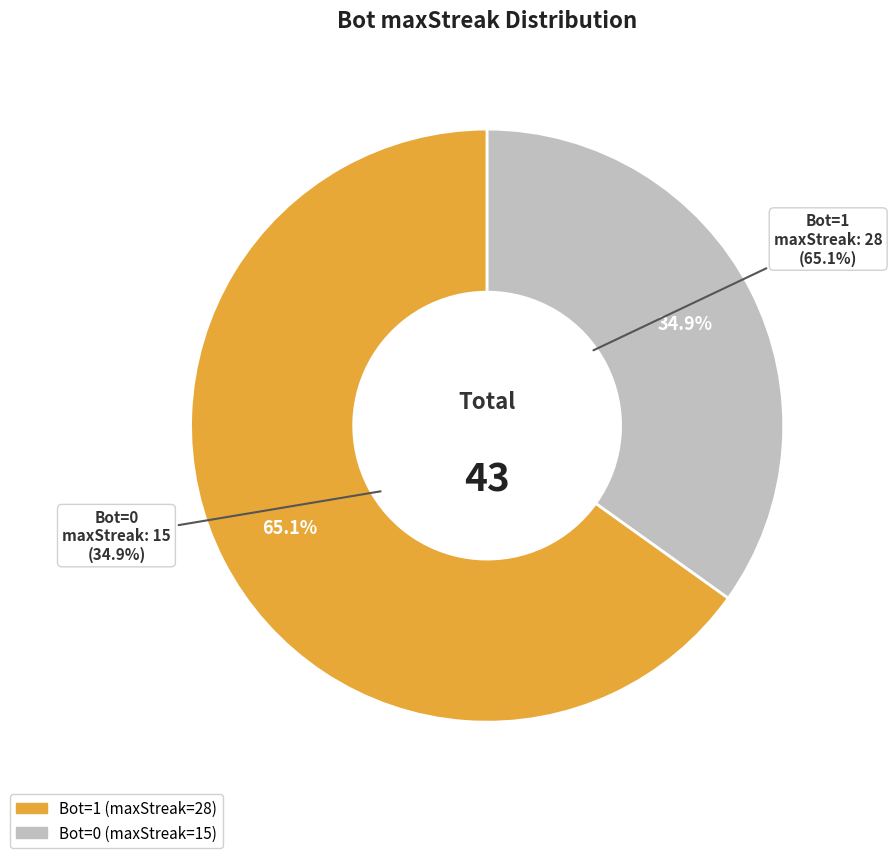

Do 1 and 0 together represent more than half of the pie?

Yes